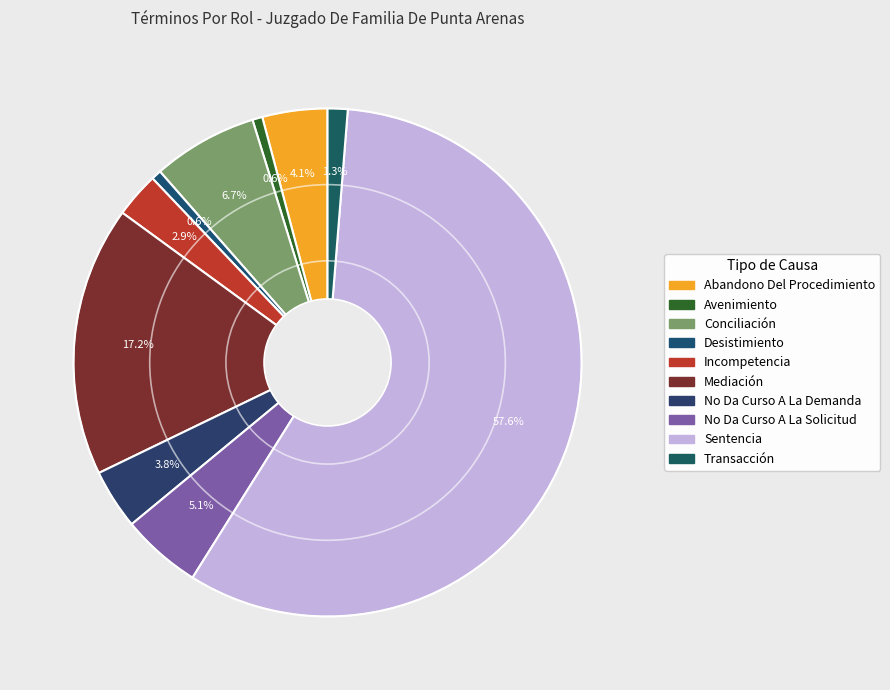

Which category accounts for the majority?

Sentencia